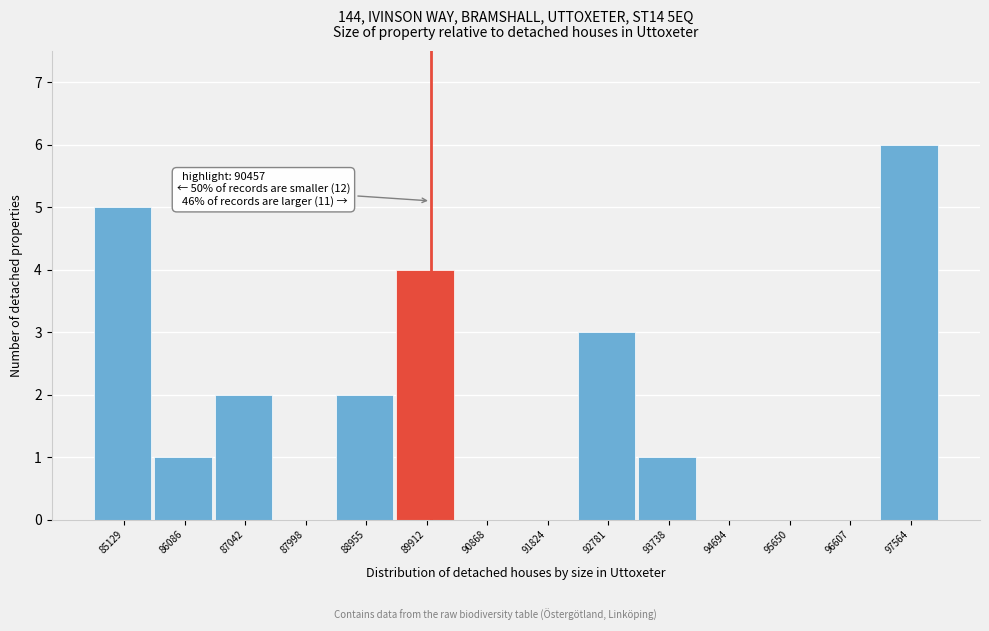

Reading left to right, list all the values displayed in this chart.

85129=5	86086=1	87042=2	87998=0	88955=2	89912=4	90868=0	91824=0	92781=3	93738=1	94694=0	95650=0	96607=0	97564=6